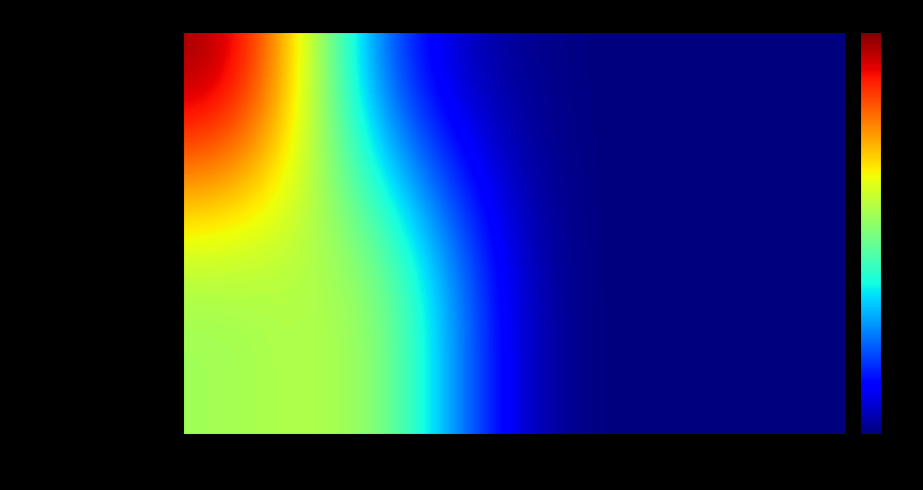

What is the spread (max minus min) of values at fit_r2?

0.1